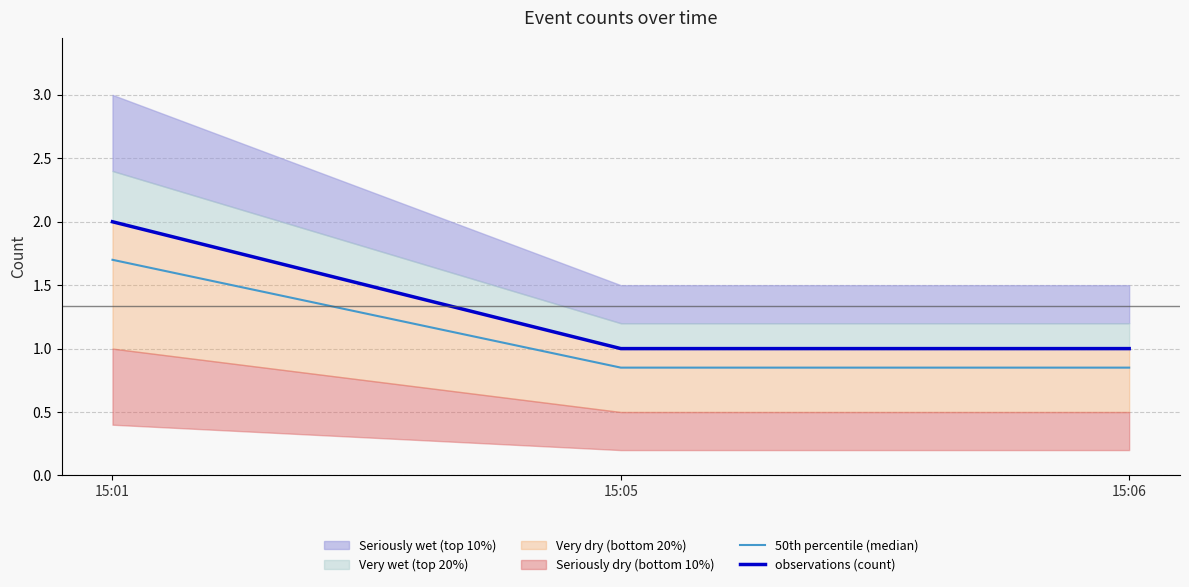

What is the average value of the observations (count) series?

1.3